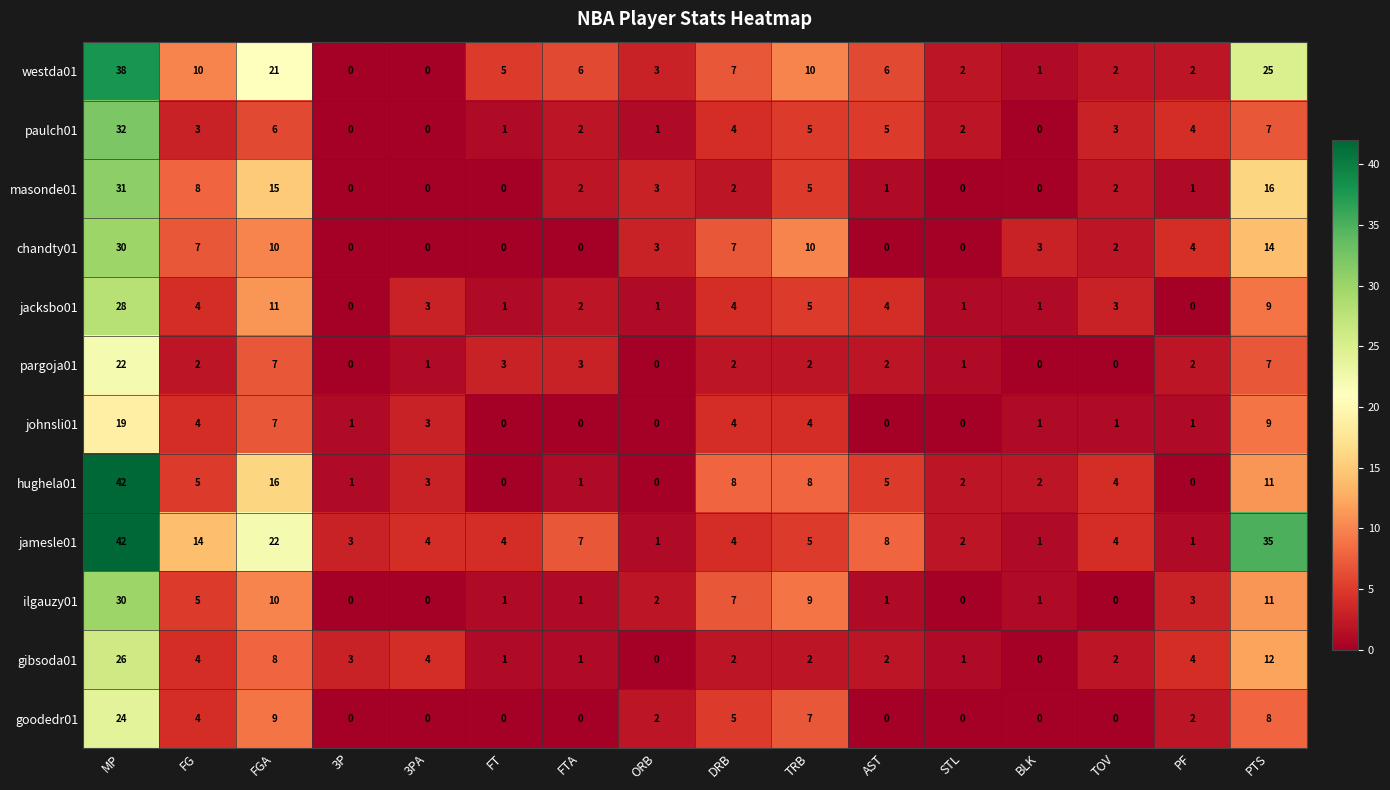

What is the sum of the chandty01 values at DRB and FT?

7